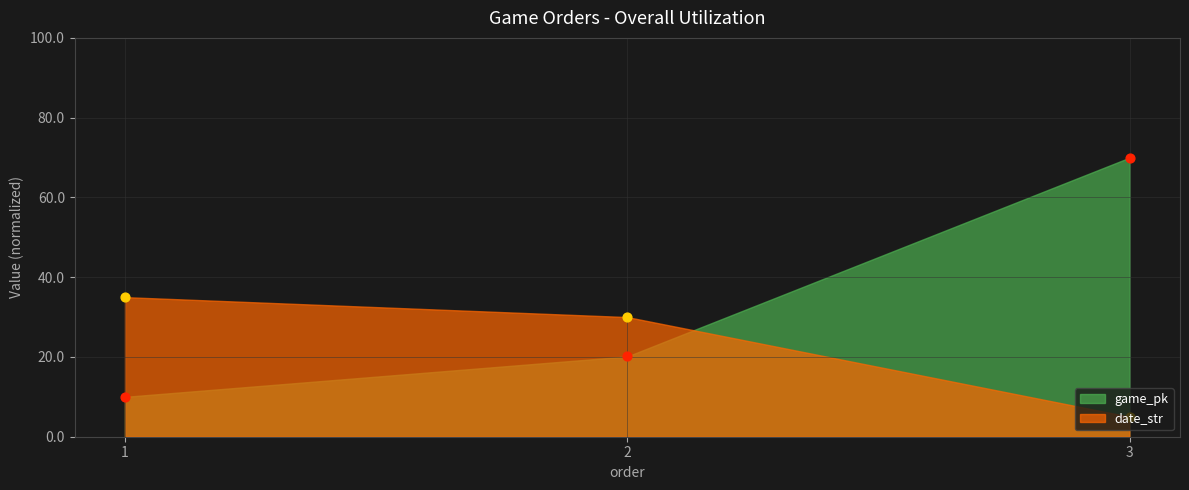

What is the total value across all series at 2?

50.1